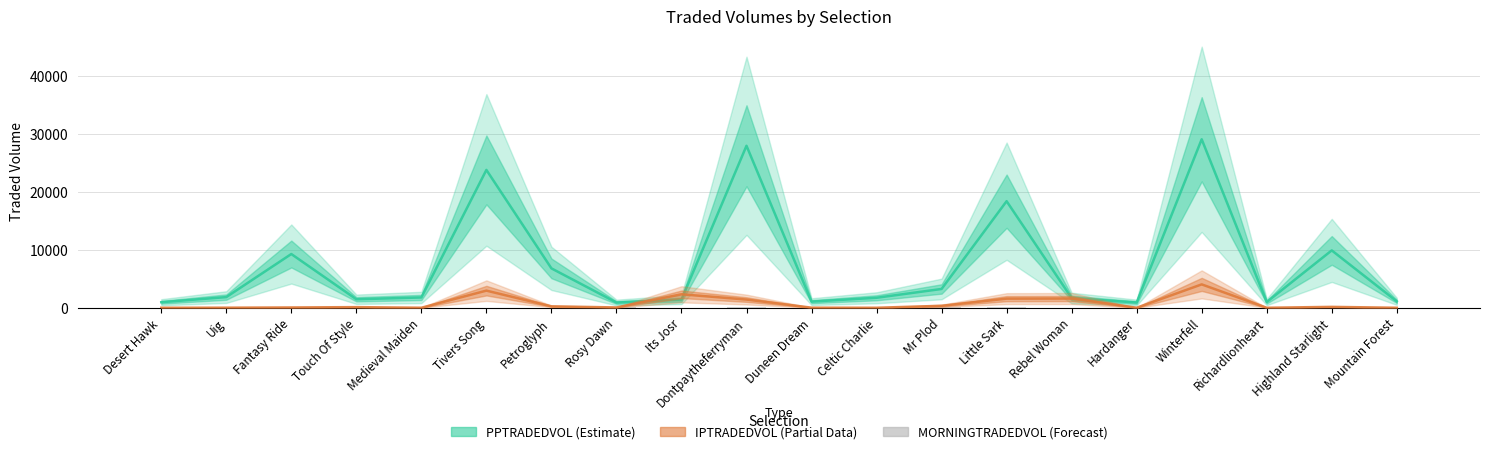

What is the label of the 1st bar from the right?

Mountain Forest